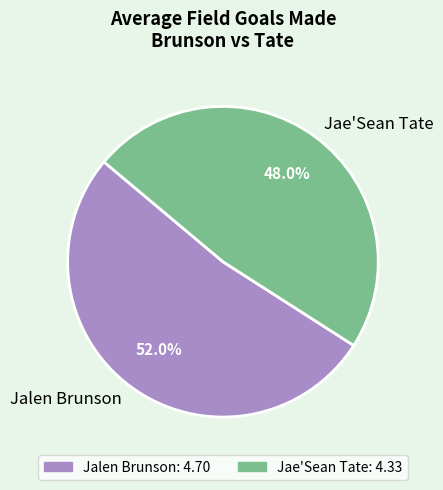

Combined, what portion of the pie is Jae'Sean Tate and Jalen Brunson?

100.0%